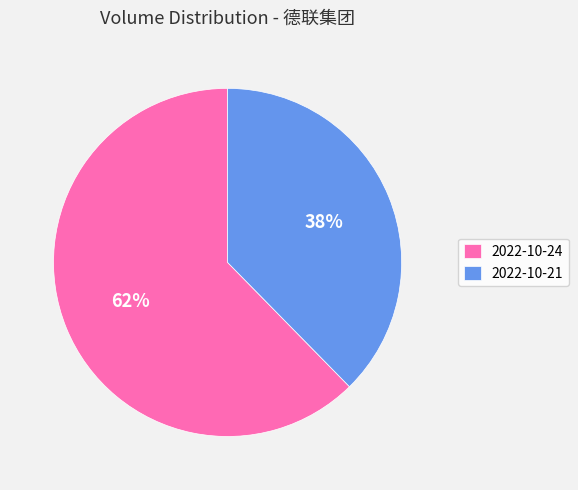

Does any single category account for the majority?

Yes